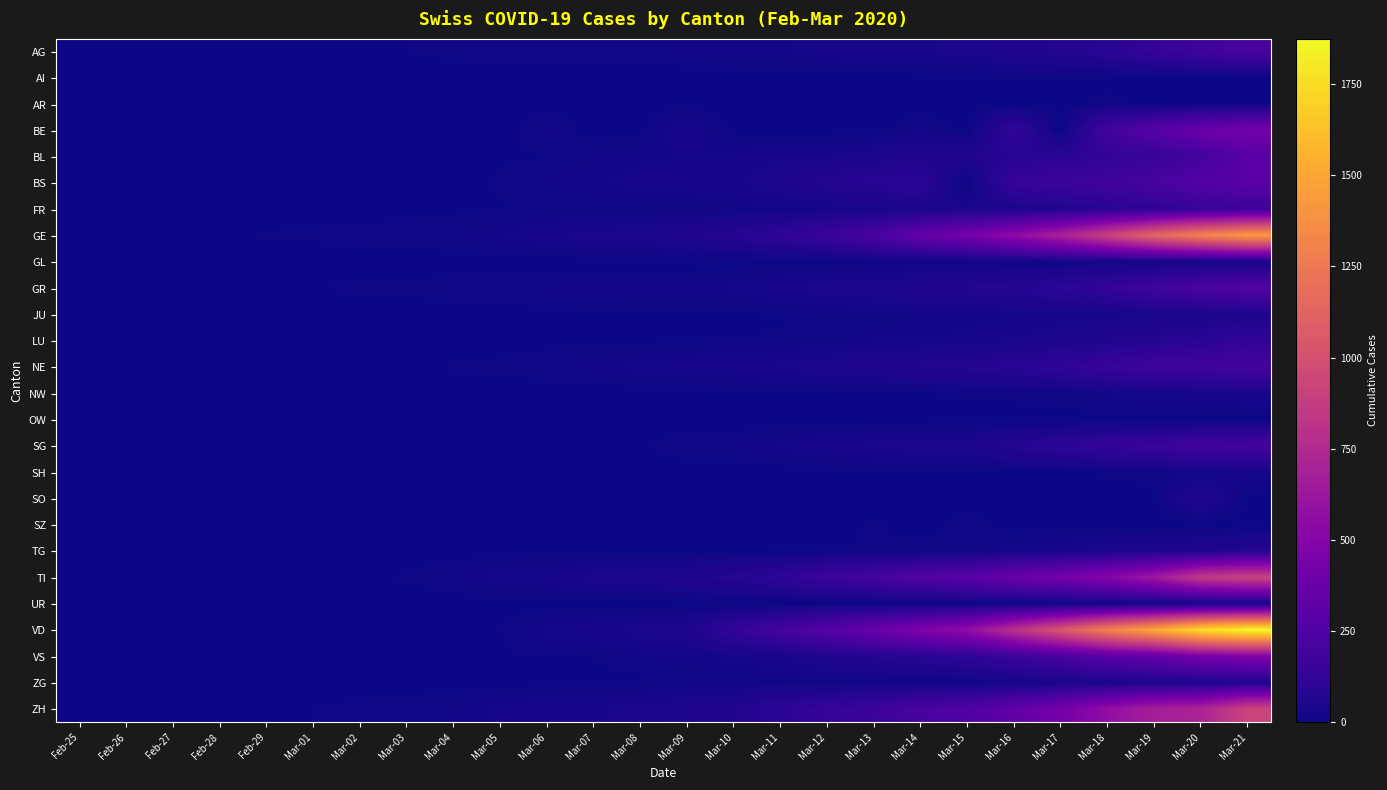

Reading left to right, transcribe all the data shown in this chart.

AG: Feb-25=0	Feb-26=1	Feb-27=1	Feb-28=1	Feb-29=3	Mar-01=4	Mar-02=7	Mar-03=7	Mar-04=10	Mar-05=11	Mar-06=12	Mar-07=14	Mar-08=14	Mar-09=15	Mar-10=18	Mar-11=20	Mar-12=27	Mar-13=30	Mar-14=33	Mar-15=43	Mar-16=56	Mar-17=69	Mar-18=96	Mar-19=134	Mar-20=175	Mar-21=223
AI: Feb-25=0	Feb-26=0	Feb-27=0	Feb-28=0	Feb-29=0	Mar-01=0	Mar-02=0	Mar-03=0	Mar-04=0	Mar-05=0	Mar-06=0	Mar-07=0	Mar-08=0	Mar-09=0	Mar-10=0	Mar-11=0	Mar-12=0	Mar-13=0	Mar-14=2	Mar-15=0	Mar-16=4	Mar-17=5	Mar-18=0	Mar-19=6	Mar-20=0	Mar-21=0
AR: Feb-25=0	Feb-26=0	Feb-27=0	Feb-28=0	Feb-29=0	Mar-01=0	Mar-02=0	Mar-03=0	Mar-04=0	Mar-05=1	Mar-06=1	Mar-07=1	Mar-08=1	Mar-09=2	Mar-10=0	Mar-11=0	Mar-12=5	Mar-13=0	Mar-14=0	Mar-15=0	Mar-16=0	Mar-17=0	Mar-18=11	Mar-19=0	Mar-20=0	Mar-21=0
BE: Feb-25=0	Feb-26=0	Feb-27=0	Feb-28=0	Feb-29=0	Mar-01=2	Mar-02=4	Mar-03=0	Mar-04=6	Mar-05=0	Mar-06=17	Mar-07=0	Mar-08=0	Mar-09=34	Mar-10=0	Mar-11=0	Mar-12=0	Mar-13=0	Mar-14=17	Mar-15=0	Mar-16=123	Mar-17=0	Mar-18=193	Mar-19=282	Mar-20=377	Mar-21=418
BL: Feb-25=0	Feb-26=0	Feb-27=0	Feb-28=1	Feb-29=2	Mar-01=2	Mar-02=2	Mar-03=2	Mar-04=2	Mar-05=6	Mar-06=6	Mar-07=15	Mar-08=20	Mar-09=21	Mar-10=24	Mar-11=30	Mar-12=31	Mar-13=48	Mar-14=54	Mar-15=62	Mar-16=85	Mar-17=98	Mar-18=125	Mar-19=143	Mar-20=194	Mar-21=292
BS: Feb-25=0	Feb-26=0	Feb-27=1	Feb-28=1	Feb-29=1	Mar-01=1	Mar-02=1	Mar-03=3	Mar-04=3	Mar-05=8	Mar-06=15	Mar-07=21	Mar-08=24	Mar-09=28	Mar-10=33	Mar-11=49	Mar-12=73	Mar-13=92	Mar-14=100	Mar-15=0	Mar-16=143	Mar-17=164	Mar-18=181	Mar-19=220	Mar-20=270	Mar-21=297
FR: Feb-25=0	Feb-26=0	Feb-27=0	Feb-28=0	Feb-29=0	Mar-01=1	Mar-02=2	Mar-03=2	Mar-04=4	Mar-05=6	Mar-06=7	Mar-07=7	Mar-08=7	Mar-09=9	Mar-10=12	Mar-11=16	Mar-12=22	Mar-13=28	Mar-14=35	Mar-15=39	Mar-16=44	Mar-17=58	Mar-18=85	Mar-19=109	Mar-20=143	Mar-21=165
GE: Feb-25=0	Feb-26=1	Feb-27=1	Feb-28=4	Feb-29=8	Mar-01=9	Mar-02=10	Mar-03=13	Mar-04=15	Mar-05=20	Mar-06=29	Mar-07=42	Mar-08=44	Mar-09=59	Mar-10=79	Mar-11=112	Mar-12=153	Mar-13=224	Mar-14=343	Mar-15=425	Mar-16=549	Mar-17=701	Mar-18=911	Mar-19=1139	Mar-20=1307	Mar-21=1445
GL: Feb-25=0	Feb-26=0	Feb-27=0	Feb-28=0	Feb-29=0	Mar-01=0	Mar-02=0	Mar-03=0	Mar-04=0	Mar-05=0	Mar-06=0	Mar-07=0	Mar-08=0	Mar-09=0	Mar-10=1	Mar-11=1	Mar-12=3	Mar-13=6	Mar-14=8	Mar-15=10	Mar-16=10	Mar-17=12	Mar-18=14	Mar-19=16	Mar-20=20	Mar-21=25
GR: Feb-25=0	Feb-26=2	Feb-27=2	Feb-28=6	Feb-29=6	Mar-01=6	Mar-02=9	Mar-03=9	Mar-04=12	Mar-05=14	Mar-06=16	Mar-07=17	Mar-08=18	Mar-09=18	Mar-10=22	Mar-11=31	Mar-12=43	Mar-13=53	Mar-14=56	Mar-15=71	Mar-16=84	Mar-17=101	Mar-18=128	Mar-19=182	Mar-20=226	Mar-21=258
JU: Feb-25=0	Feb-26=0	Feb-27=1	Feb-28=1	Feb-29=1	Mar-01=1	Mar-02=1	Mar-03=1	Mar-04=1	Mar-05=2	Mar-06=3	Mar-07=4	Mar-08=4	Mar-09=5	Mar-10=6	Mar-11=6	Mar-12=9	Mar-13=10	Mar-14=15	Mar-15=16	Mar-16=19	Mar-17=26	Mar-18=27	Mar-19=32	Mar-20=38	Mar-21=49
LU: Feb-25=0	Feb-26=0	Feb-27=0	Feb-28=0	Feb-29=0	Mar-01=0	Mar-02=0	Mar-03=0	Mar-04=1	Mar-05=2	Mar-06=3	Mar-07=4	Mar-08=4	Mar-09=6	Mar-10=7	Mar-11=8	Mar-12=12	Mar-13=17	Mar-14=19	Mar-15=25	Mar-16=33	Mar-17=46	Mar-18=61	Mar-19=75	Mar-20=94	Mar-21=117
NE: Feb-25=0	Feb-26=0	Feb-27=0	Feb-28=0	Feb-29=0	Mar-01=1	Mar-02=1	Mar-03=1	Mar-04=8	Mar-05=9	Mar-06=13	Mar-07=18	Mar-08=24	Mar-09=27	Mar-10=31	Mar-11=37	Mar-12=46	Mar-13=59	Mar-14=68	Mar-15=74	Mar-16=93	Mar-17=114	Mar-18=146	Mar-19=175	Mar-20=189	Mar-21=200
NW: Feb-25=0	Feb-26=0	Feb-27=0	Feb-28=0	Feb-29=0	Mar-01=0	Mar-02=0	Mar-03=0	Mar-04=0	Mar-05=0	Mar-06=0	Mar-07=0	Mar-08=0	Mar-09=0	Mar-10=0	Mar-11=4	Mar-12=5	Mar-13=5	Mar-14=5	Mar-15=8	Mar-16=10	Mar-17=12	Mar-18=18	Mar-19=25	Mar-20=28	Mar-21=33
OW: Feb-25=0	Feb-26=0	Feb-27=0	Feb-28=0	Feb-29=0	Mar-01=0	Mar-02=0	Mar-03=0	Mar-04=0	Mar-05=0	Mar-06=0	Mar-07=0	Mar-08=0	Mar-09=0	Mar-10=0	Mar-11=0	Mar-12=1	Mar-13=1	Mar-14=0	Mar-15=0	Mar-16=0	Mar-17=0	Mar-18=5	Mar-19=0	Mar-20=0	Mar-21=0
SG: Feb-25=0	Feb-26=0	Feb-27=0	Feb-28=0	Feb-29=0	Mar-01=0	Mar-02=1	Mar-03=1	Mar-04=1	Mar-05=1	Mar-06=4	Mar-07=4	Mar-08=5	Mar-09=13	Mar-10=14	Mar-11=22	Mar-12=30	Mar-13=39	Mar-14=46	Mar-15=49	Mar-16=77	Mar-17=106	Mar-18=133	Mar-19=153	Mar-20=192	Mar-21=201
SH: Feb-25=0	Feb-26=0	Feb-27=0	Feb-28=0	Feb-29=0	Mar-01=0	Mar-02=0	Mar-03=0	Mar-04=0	Mar-05=0	Mar-06=0	Mar-07=0	Mar-08=0	Mar-09=0	Mar-10=0	Mar-11=1	Mar-12=1	Mar-13=1	Mar-14=1	Mar-15=1	Mar-16=2	Mar-17=2	Mar-18=8	Mar-19=12	Mar-20=17	Mar-21=28
SO: Feb-25=0	Feb-26=0	Feb-27=0	Feb-28=0	Feb-29=0	Mar-01=0	Mar-02=0	Mar-03=0	Mar-04=0	Mar-05=0	Mar-06=1	Mar-07=0	Mar-08=0	Mar-09=0	Mar-10=0	Mar-11=0	Mar-12=0	Mar-13=0	Mar-14=0	Mar-15=0	Mar-16=0	Mar-17=0	Mar-18=0	Mar-19=0	Mar-20=66	Mar-21=0
SZ: Feb-25=0	Feb-26=0	Feb-27=0	Feb-28=0	Feb-29=0	Mar-01=0	Mar-02=0	Mar-03=1	Mar-04=3	Mar-05=0	Mar-06=6	Mar-07=0	Mar-08=0	Mar-09=0	Mar-10=0	Mar-11=0	Mar-12=0	Mar-13=9	Mar-14=0	Mar-15=13	Mar-16=0	Mar-17=0	Mar-18=0	Mar-19=0	Mar-20=0	Mar-21=0
TG: Feb-25=0	Feb-26=0	Feb-27=0	Feb-28=0	Feb-29=0	Mar-01=0	Mar-02=0	Mar-03=0	Mar-04=3	Mar-05=1	Mar-06=1	Mar-07=1	Mar-08=1	Mar-09=2	Mar-10=5	Mar-11=5	Mar-12=7	Mar-13=8	Mar-14=11	Mar-15=13	Mar-16=20	Mar-17=27	Mar-18=42	Mar-19=49	Mar-20=57	Mar-21=71
TI: Feb-25=0	Feb-26=1	Feb-27=1	Feb-28=1	Feb-29=2	Mar-01=2	Mar-02=4	Mar-03=8	Mar-04=13	Mar-05=25	Mar-06=28	Mar-07=41	Mar-08=49	Mar-09=61	Mar-10=75	Mar-11=108	Mar-12=163	Mar-13=206	Mar-14=265	Mar-15=293	Mar-16=368	Mar-17=426	Mar-18=511	Mar-19=638	Mar-20=849	Mar-21=916
UR: Feb-25=0	Feb-26=0	Feb-27=0	Feb-28=0	Feb-29=0	Mar-01=0	Mar-02=0	Mar-03=0	Mar-04=0	Mar-05=0	Mar-06=0	Mar-07=0	Mar-08=0	Mar-09=0	Mar-10=0	Mar-11=2	Mar-12=2	Mar-13=0	Mar-14=0	Mar-15=0	Mar-16=0	Mar-17=5	Mar-18=7	Mar-19=7	Mar-20=7	Mar-21=12
VD: Feb-25=0	Feb-26=0	Feb-27=0	Feb-28=0	Feb-29=0	Mar-01=2	Mar-02=4	Mar-03=4	Mar-04=5	Mar-05=6	Mar-06=23	Mar-07=30	Mar-08=40	Mar-09=51	Mar-10=130	Mar-11=203	Mar-12=277	Mar-13=370	Mar-14=477	Mar-15=566	Mar-16=797	Mar-17=1040	Mar-18=1304	Mar-19=1515	Mar-20=1755	Mar-21=1874
VS: Feb-25=0	Feb-26=0	Feb-27=1	Feb-28=1	Feb-29=1	Mar-01=2	Mar-02=4	Mar-03=4	Mar-04=5	Mar-05=6	Mar-06=6	Mar-07=7	Mar-08=14	Mar-09=18	Mar-10=23	Mar-11=30	Mar-12=55	Mar-13=71	Mar-14=92	Mar-15=103	Mar-16=162	Mar-17=215	Mar-18=297	Mar-19=335	Mar-20=430	Mar-21=481
ZG: Feb-25=0	Feb-26=0	Feb-27=0	Feb-28=0	Feb-29=0	Mar-01=0	Mar-02=0	Mar-03=1	Mar-04=1	Mar-05=2	Mar-06=3	Mar-07=3	Mar-08=3	Mar-09=10	Mar-10=10	Mar-11=11	Mar-12=11	Mar-13=11	Mar-14=13	Mar-15=13	Mar-16=20	Mar-17=29	Mar-18=33	Mar-19=37	Mar-20=48	Mar-21=53
ZH: Feb-25=0	Feb-26=0	Feb-27=0	Feb-28=0	Feb-29=0	Mar-01=7	Mar-02=10	Mar-03=13	Mar-04=15	Mar-05=23	Mar-06=29	Mar-07=34	Mar-08=40	Mar-09=49	Mar-10=62	Mar-11=101	Mar-12=140	Mar-13=163	Mar-14=218	Mar-15=250	Mar-16=326	Mar-17=429	Mar-18=568	Mar-19=679	Mar-20=711	Mar-21=918